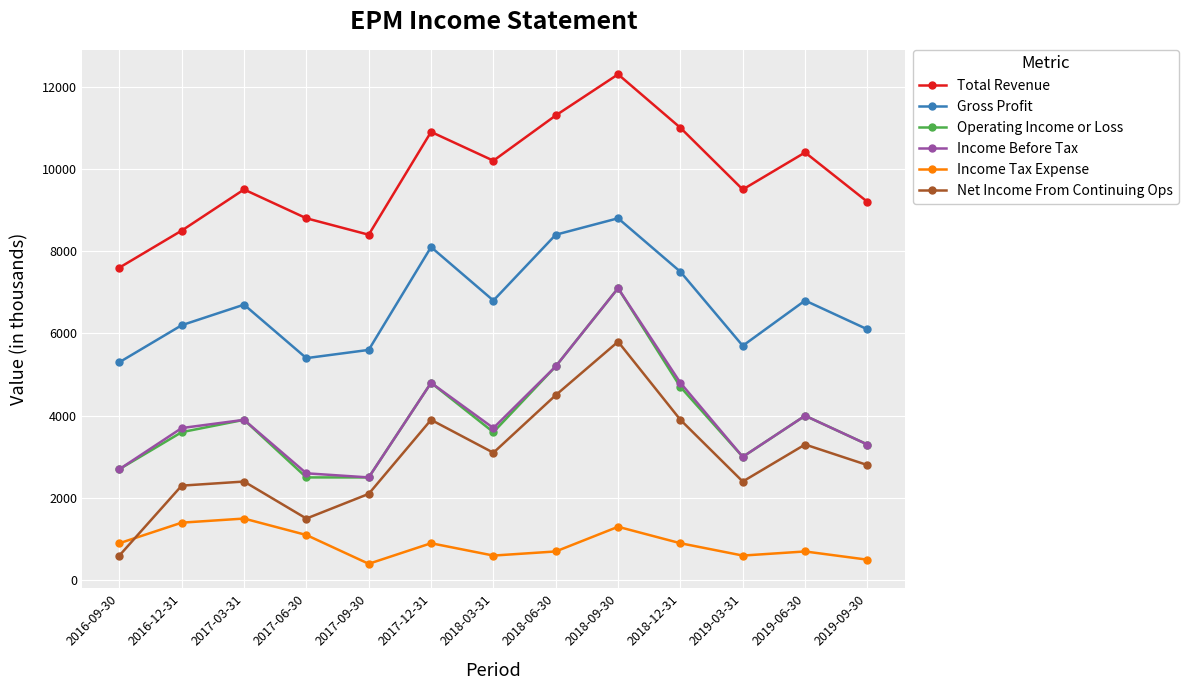

What is the label of the 6th point from the left?

2017-12-31